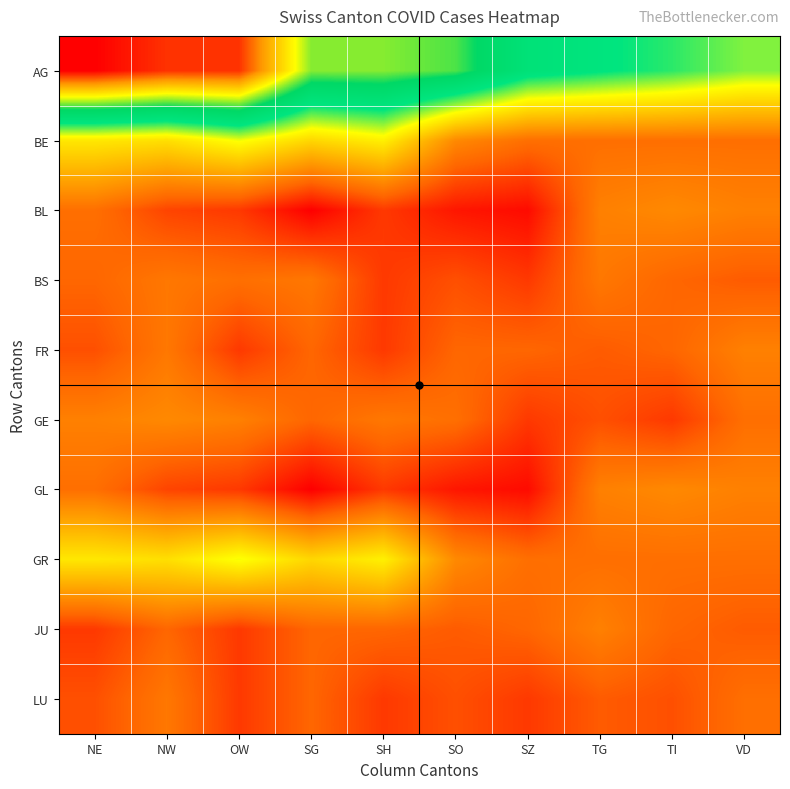

At how many categories does at least one series exceed 110?

9